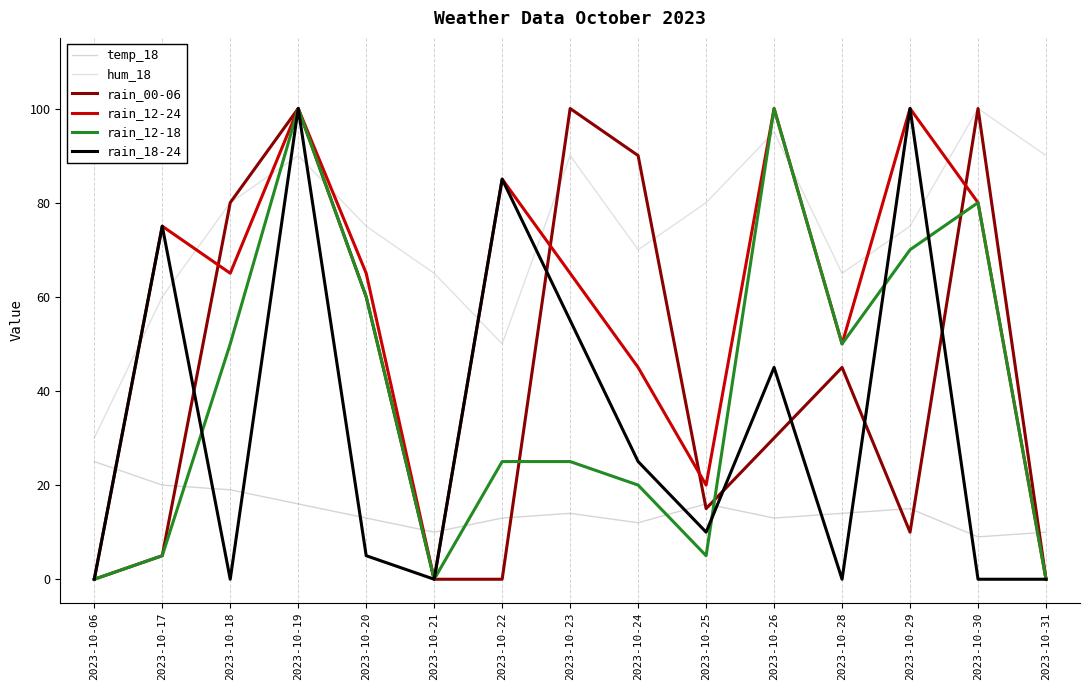

Reading left to right, transcribe all the data shown in this chart.

temp_18: 25	20	19	16	13	10	13	14	12	16	13	14	15	9	10
hum_18: 30	60	80	90	75	65	50	90	70	80	95	65	75	100	90
rain_00-06: 0	5	80	100	60	0	0	100	90	15	30	45	10	100	0
rain_12-24: 0	75	65	100	65	0	85	65	45	20	100	50	100	80	0
rain_12-18: 0	5	50	100	60	0	25	25	20	5	100	50	70	80	0
rain_18-24: 0	75	0	100	5	0	85	55	25	10	45	0	100	0	0